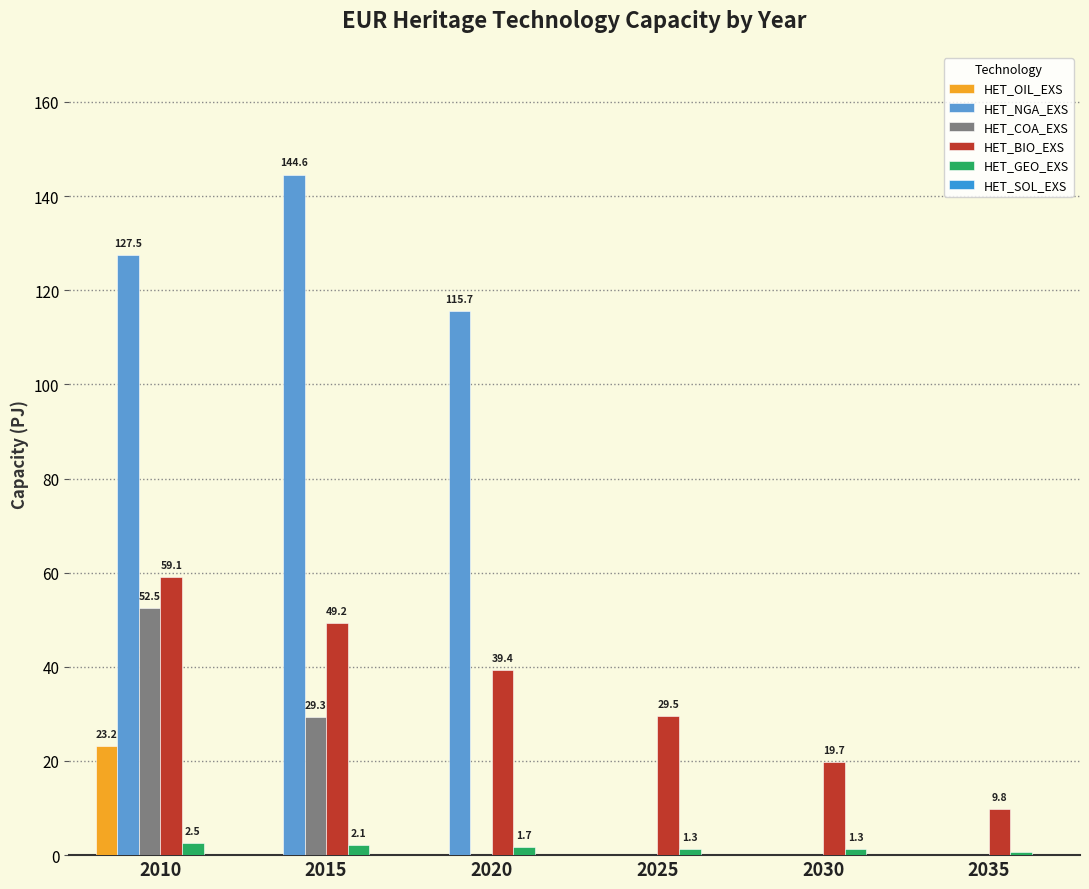

True or false: HET_SOL_EXS has a value of 0.0 at 2035.

True